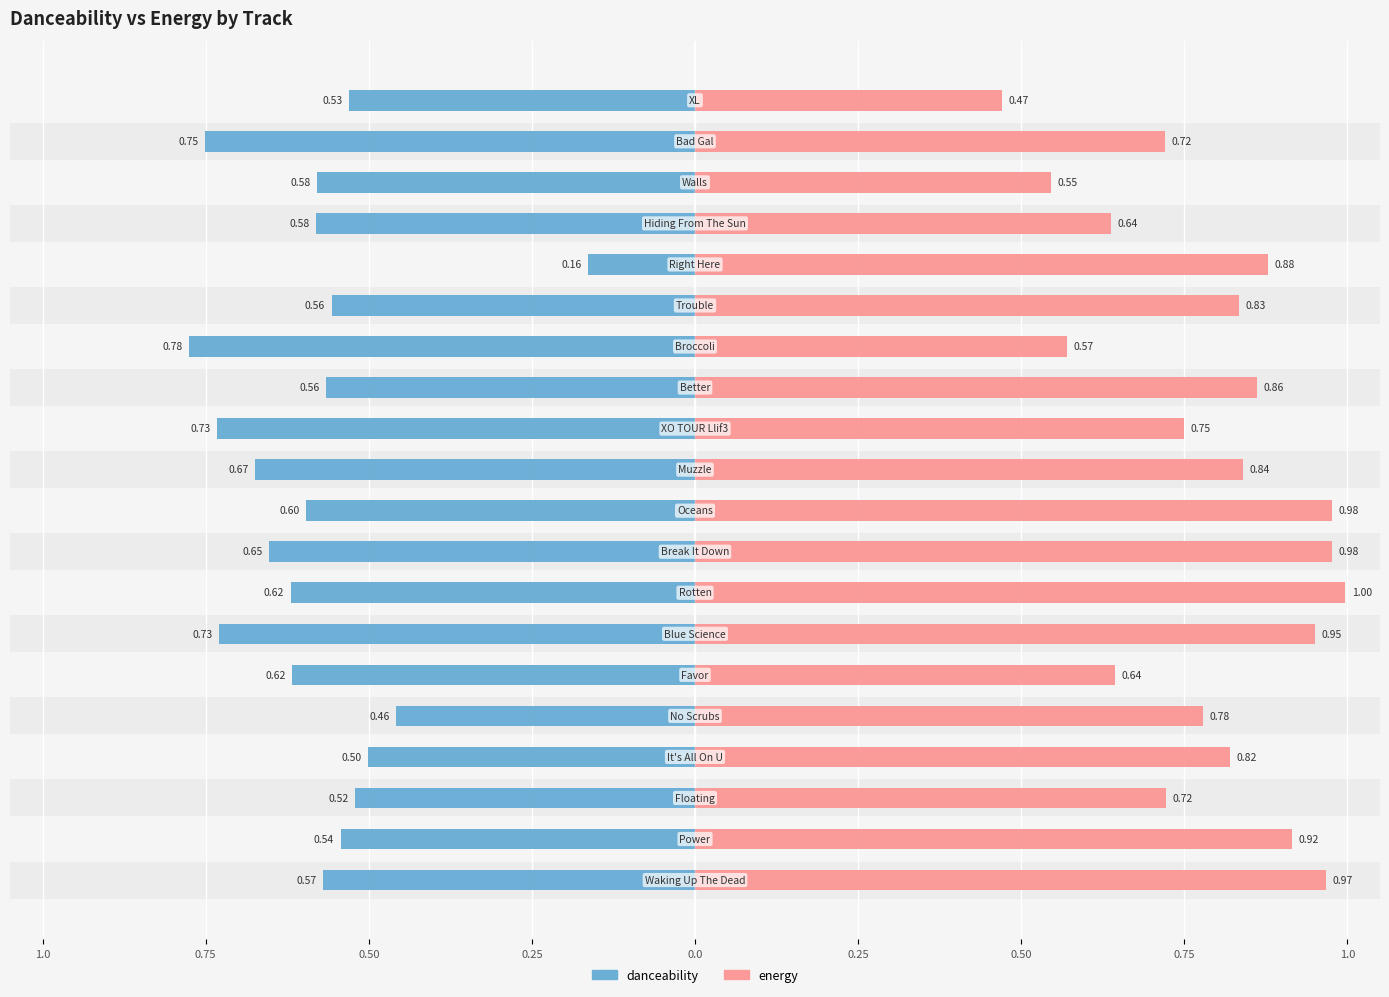

At 0.75, list the series in order from smallest to largest.

danceability, energy